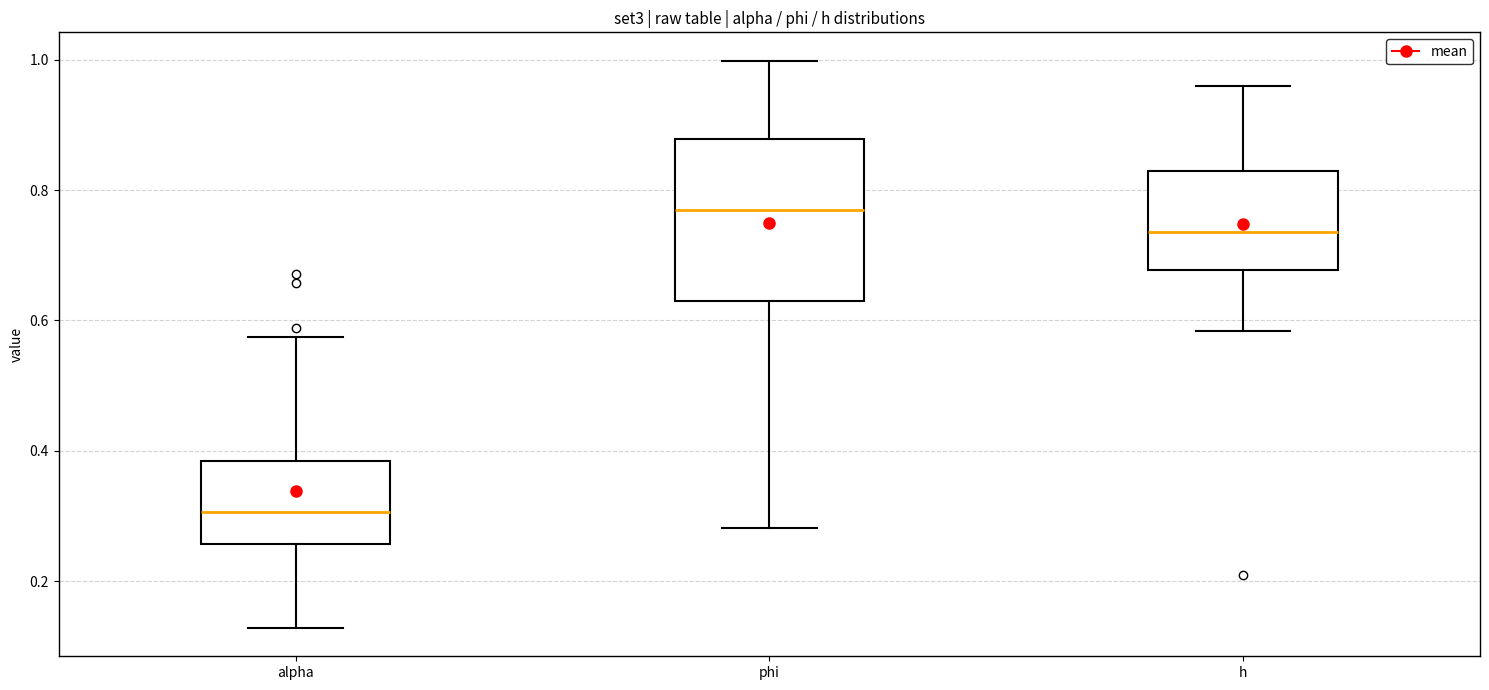

Where does the lower whisker of the box for alpha end on the y-axis? The values are not printed on the chart, so give them approximately, as read against the axis.

0.12